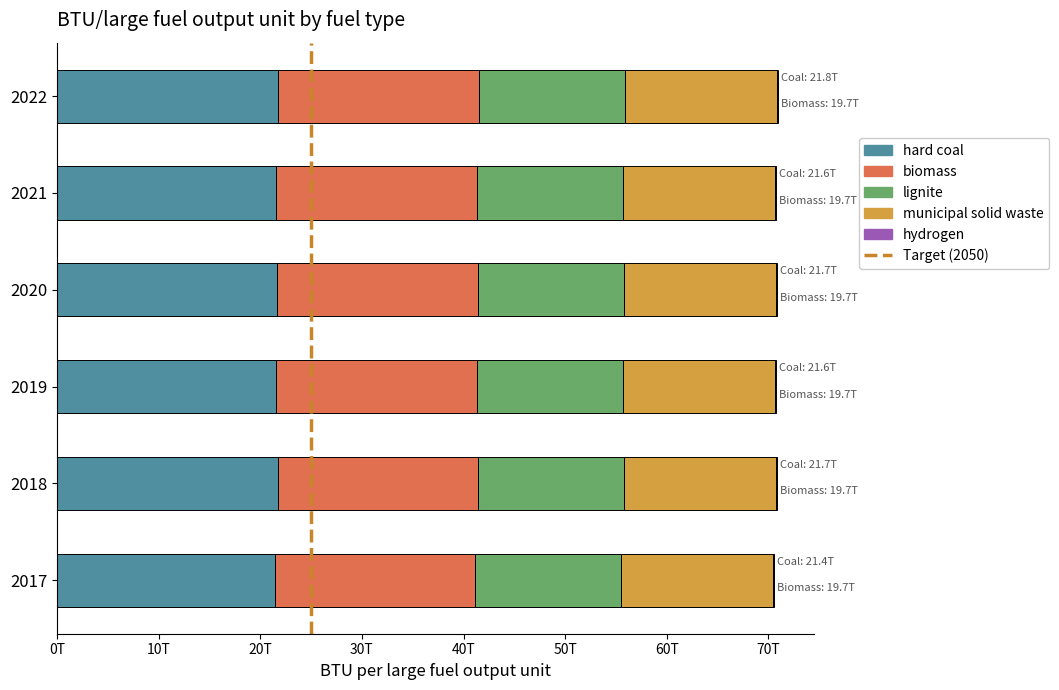

How many groups of bars are there?

6